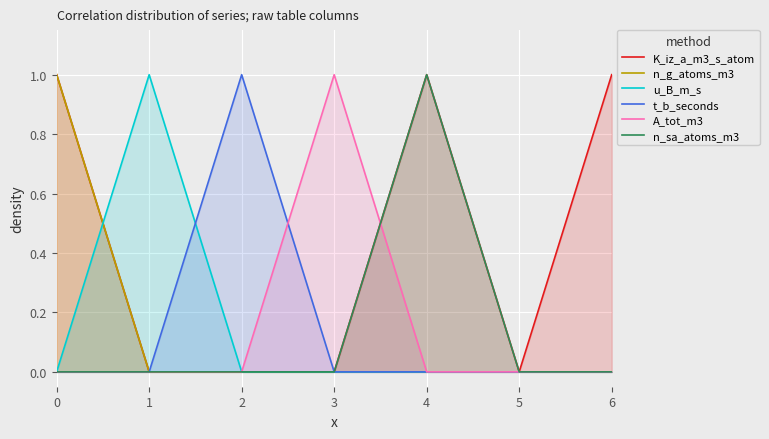

What are all the series names shown in the legend?

K_iz_a_m3_s_atom, n_g_atoms_m3, u_B_m_s, t_b_seconds, A_tot_m3, n_sa_atoms_m3